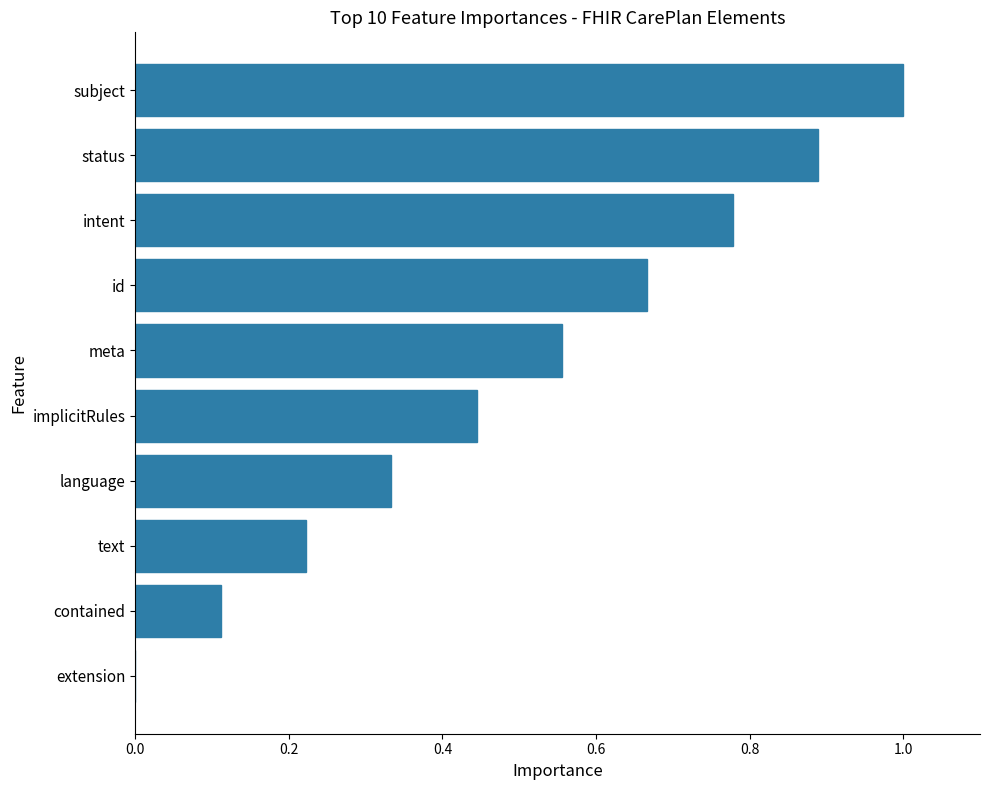

What is the change in value from text to meta?

+0.3